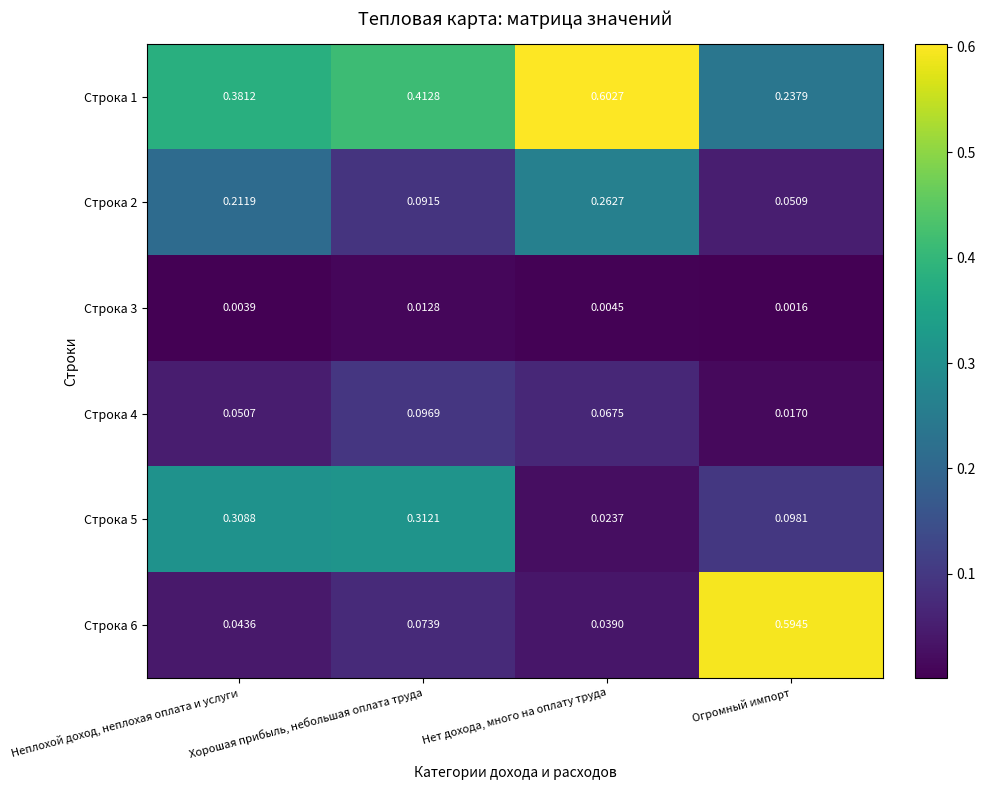

Count the number of data series in this chart.

6